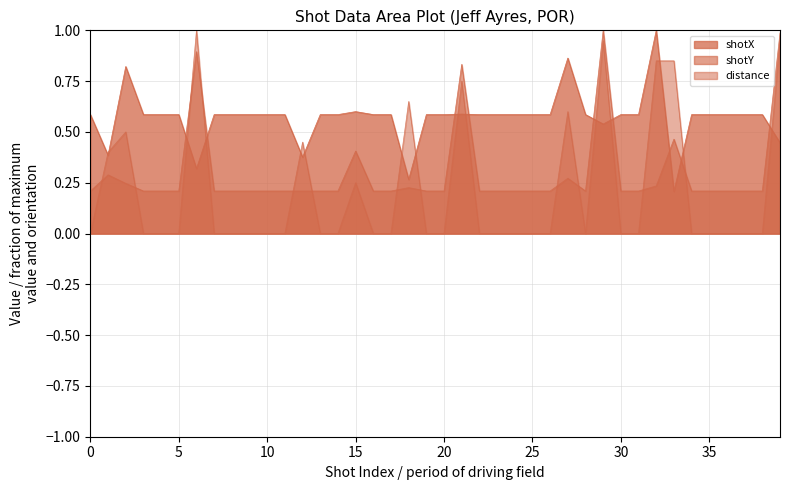

Does the chart display data point markers on the line(s)?

No